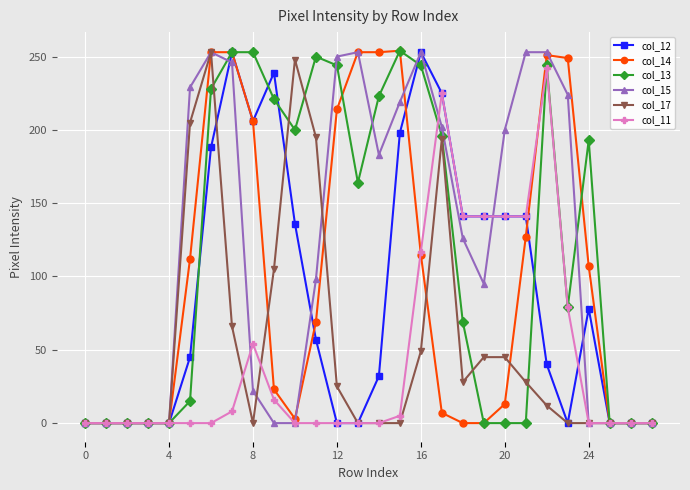

True or false: col_17 has more than 0 points higher than both neighbors.

True